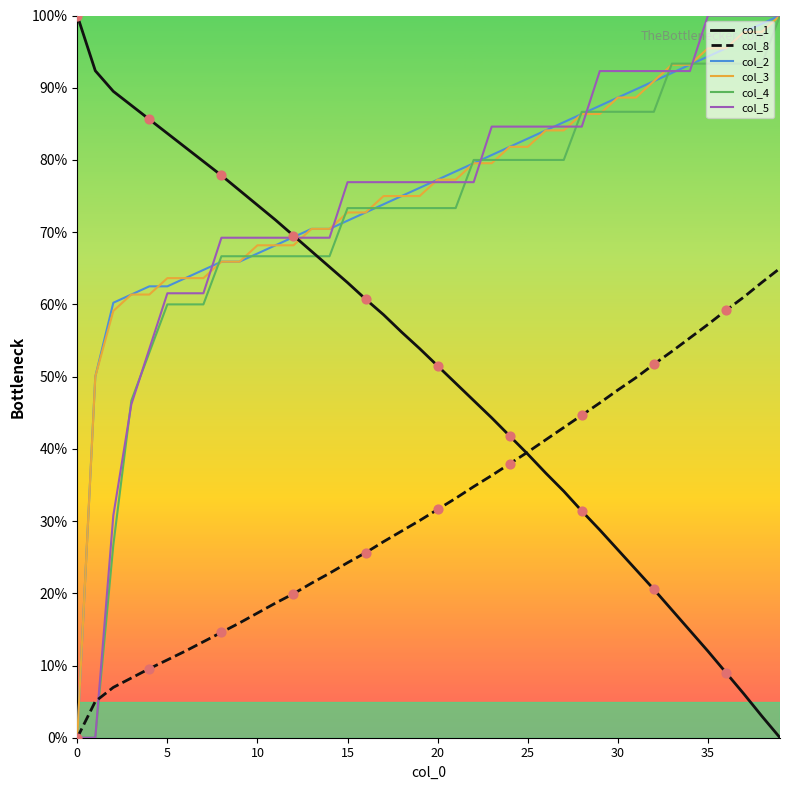

What is the greatest value displayed?

100.0